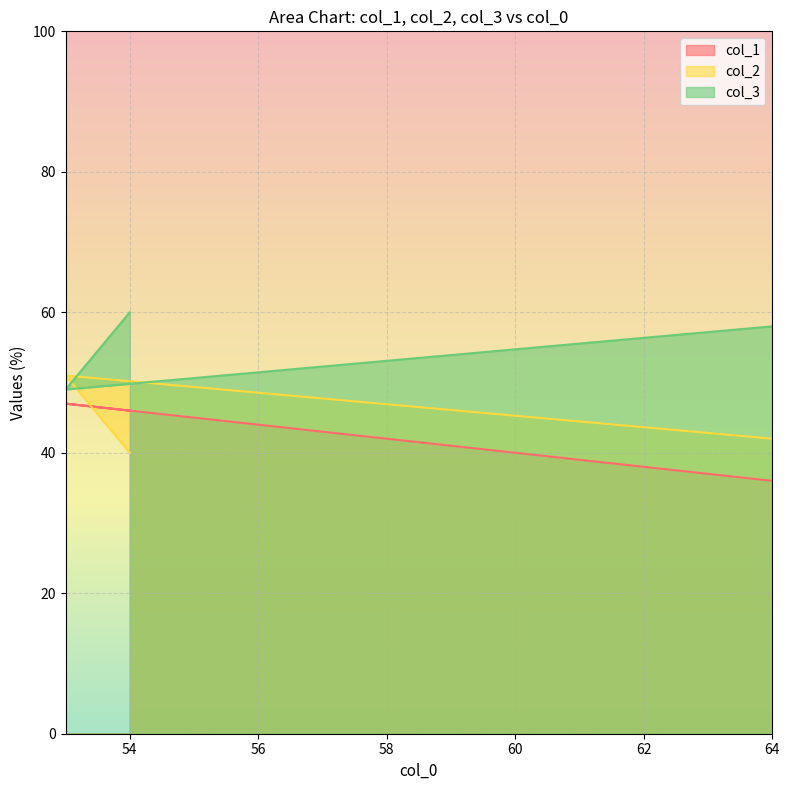

What is the maximum value shown in the chart?

60